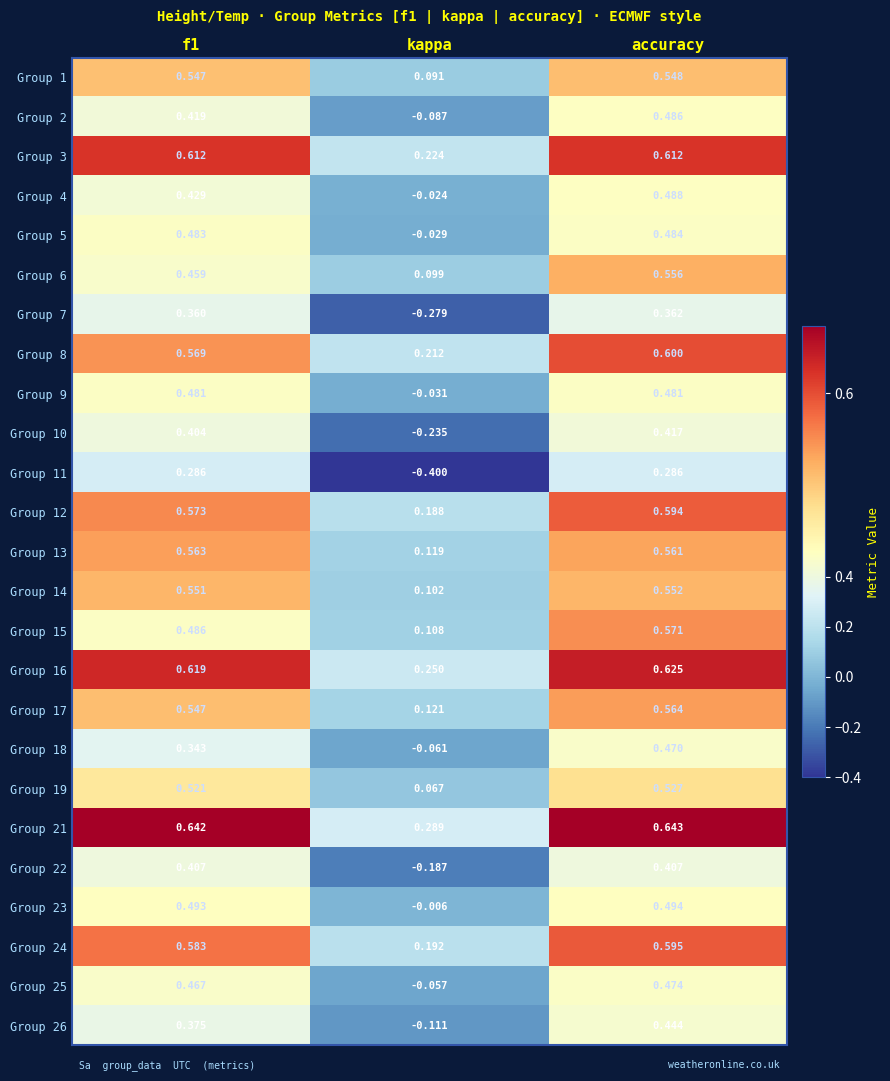

Is the value of Group 17 at f1 greater than the value of Group 4 at accuracy?

Yes